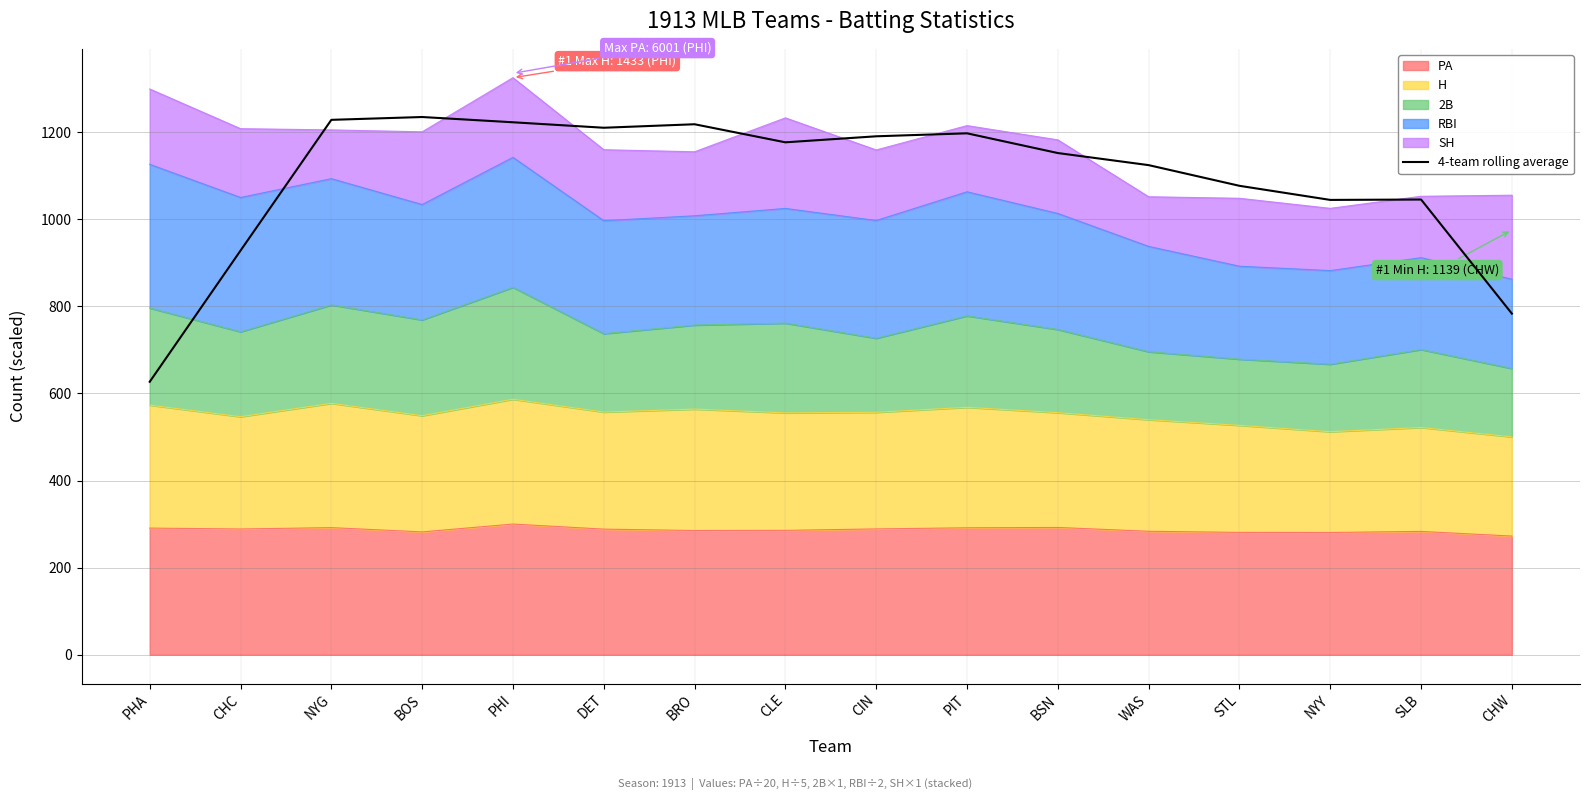

Does the chart have visible grid lines?

Yes